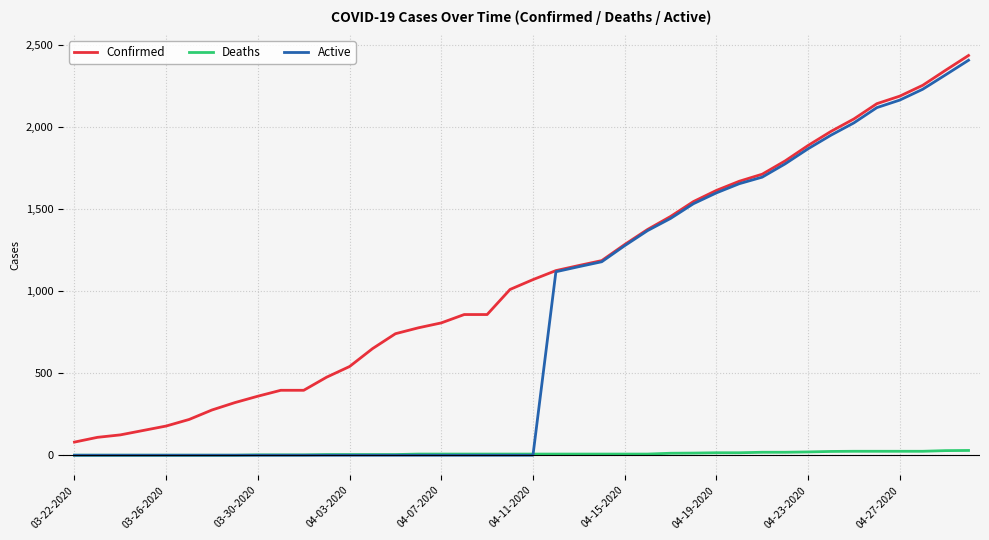

Which series has the largest total across all categories?

Confirmed